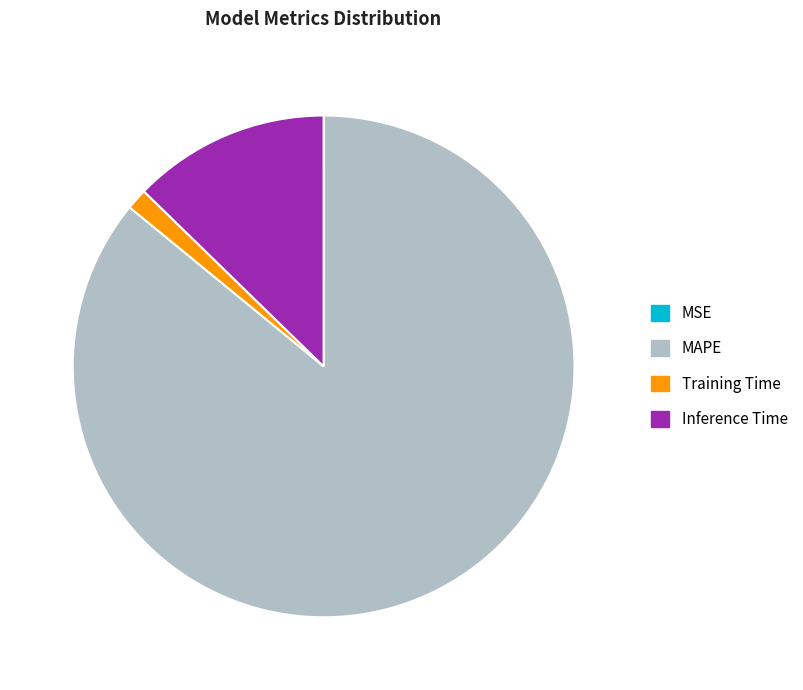

Which has a higher value, MAPE or Training Time?

MAPE